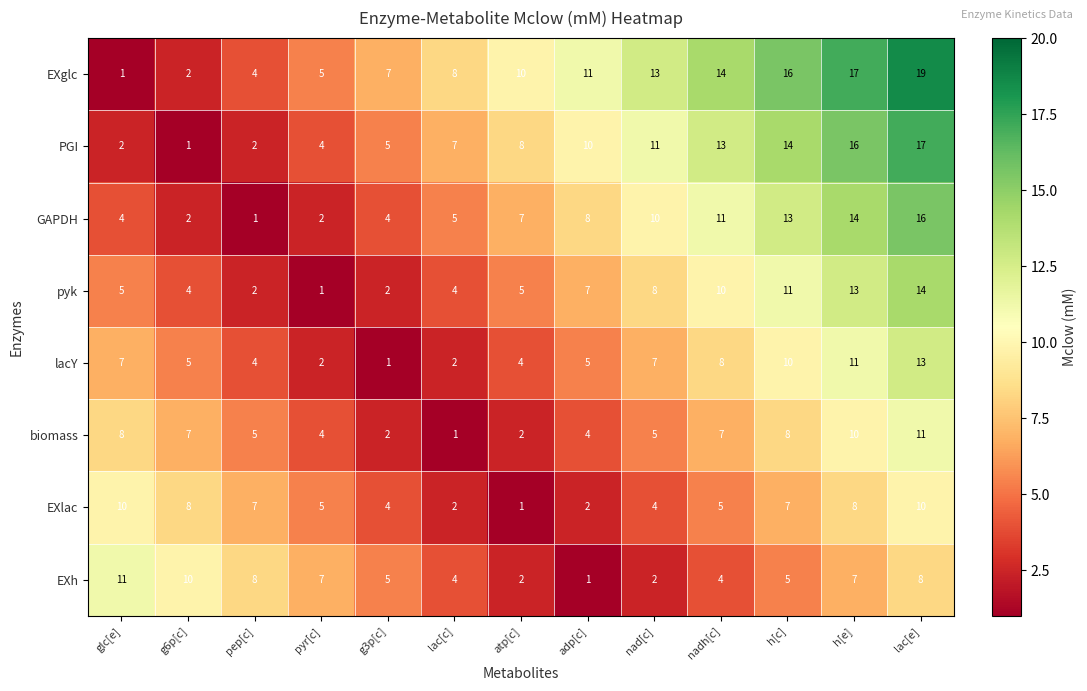

At which category does the chart reach its peak across all series?

lac[e]